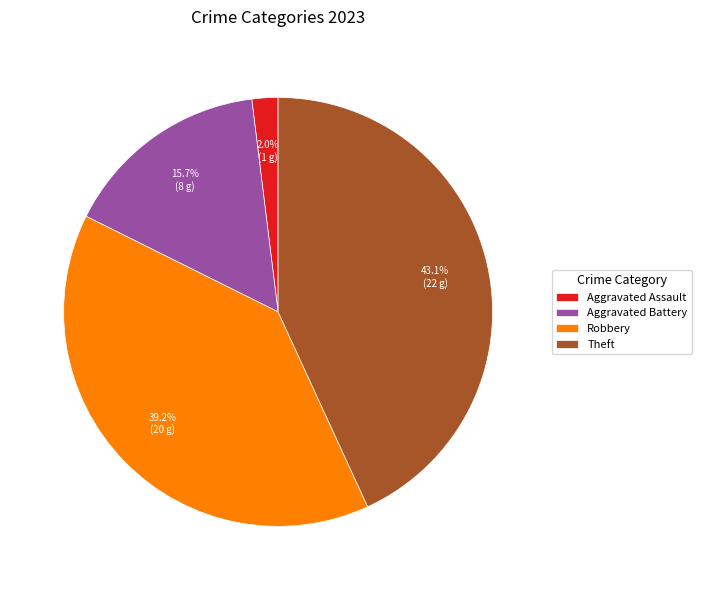

To the nearest percent, what portion does Aggravated Assault represent?

2%